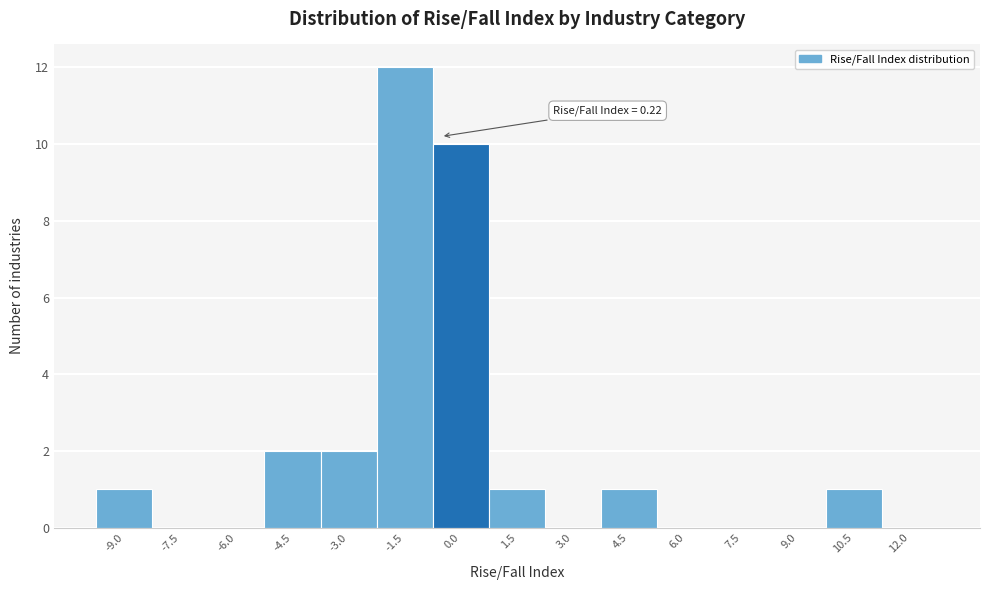

Reading left to right, transcribe all the data shown in this chart.

-9.0=1	-7.5=0	-6.0=0	-4.5=2	-3.0=2	-1.5=12	0.0=10	1.5=1	3.0=0	4.5=1	6.0=0	7.5=0	9.0=0	10.5=1	12.0=0